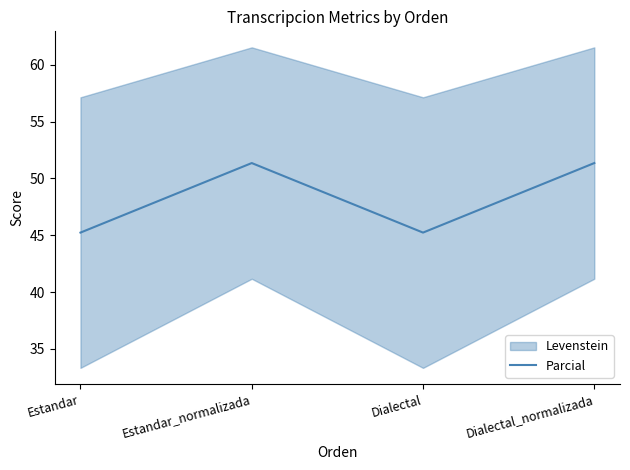

Approximately how many times larger is the value at Dialectal compared to Dialectal_normalizada?

0.9